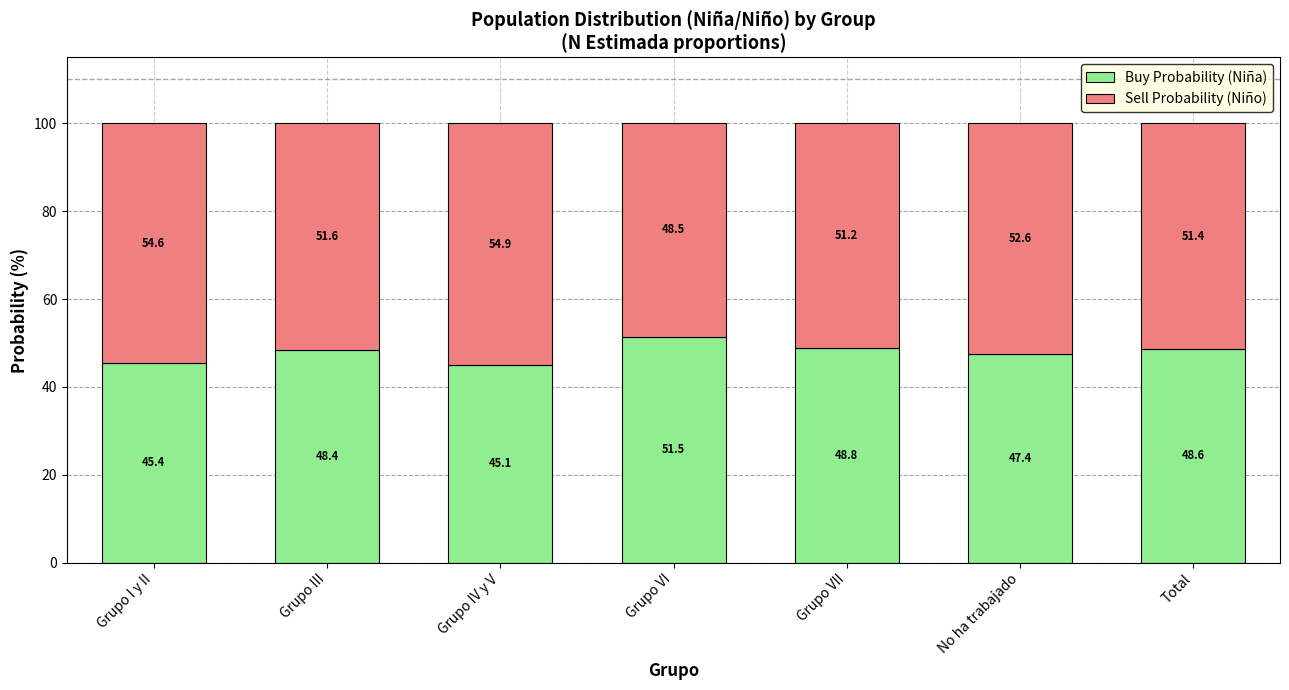

At which label does Buy Probability (Niña) reach its peak?

Grupo VI